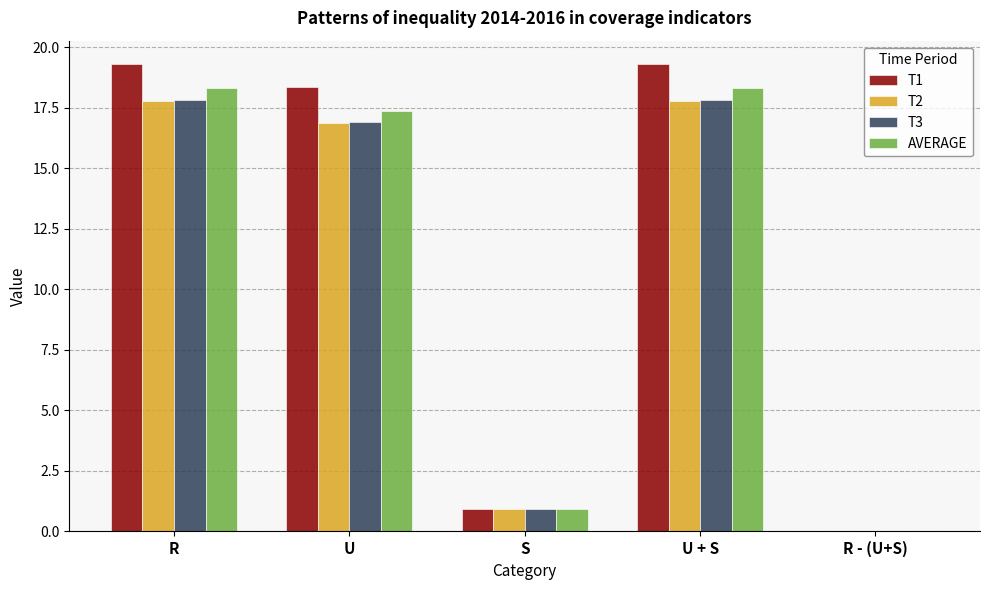

What is the maximum value shown in the chart?

19.3